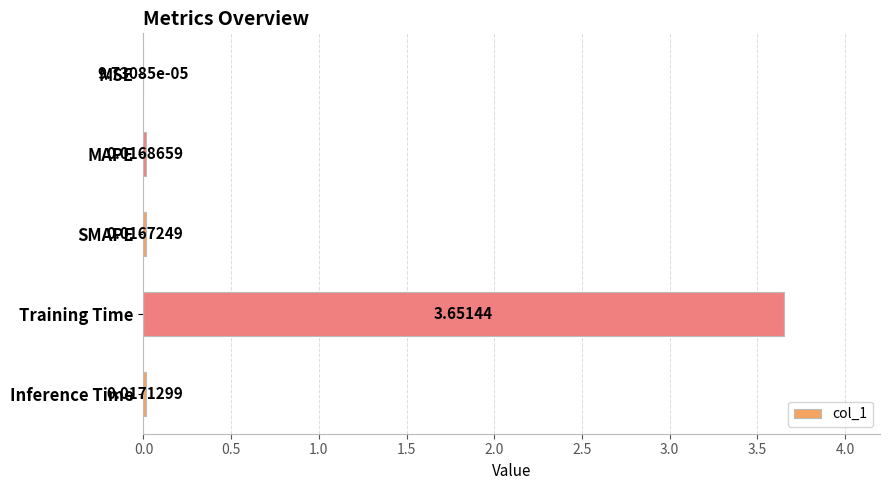

Which has a higher value, MSE or Inference Time?

Inference Time